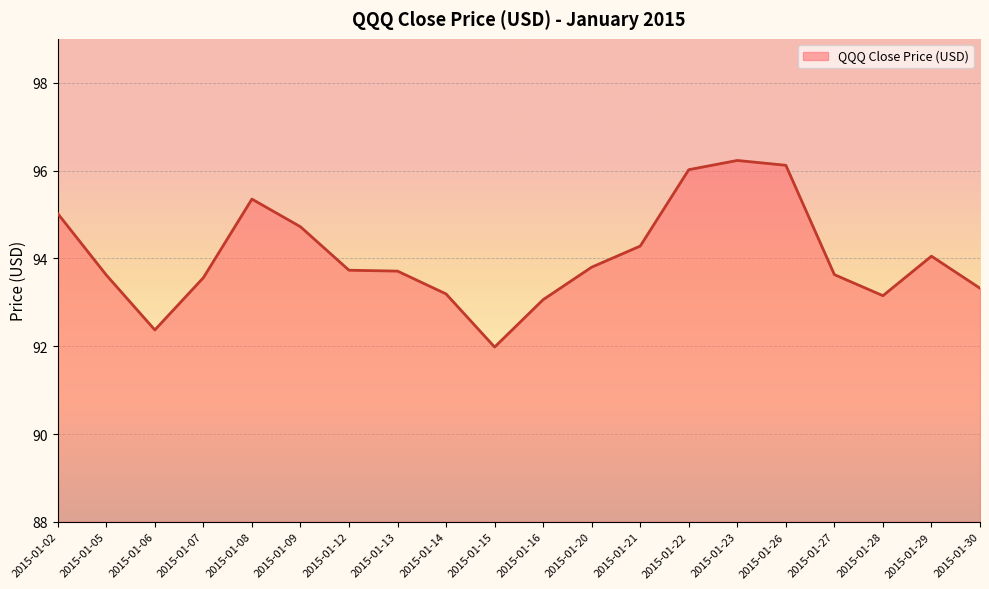

What is the change in value from 2015-01-07 to 2015-01-28?

-0.4